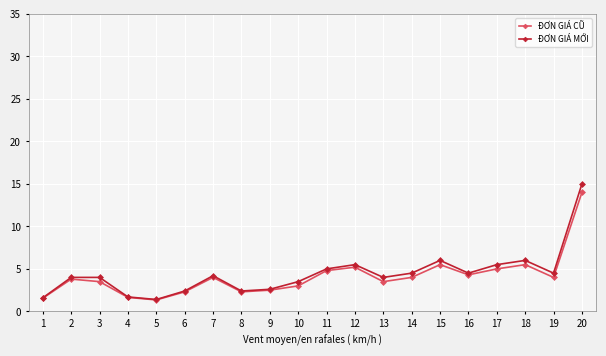

What is the total value across all series at 19?

8.5